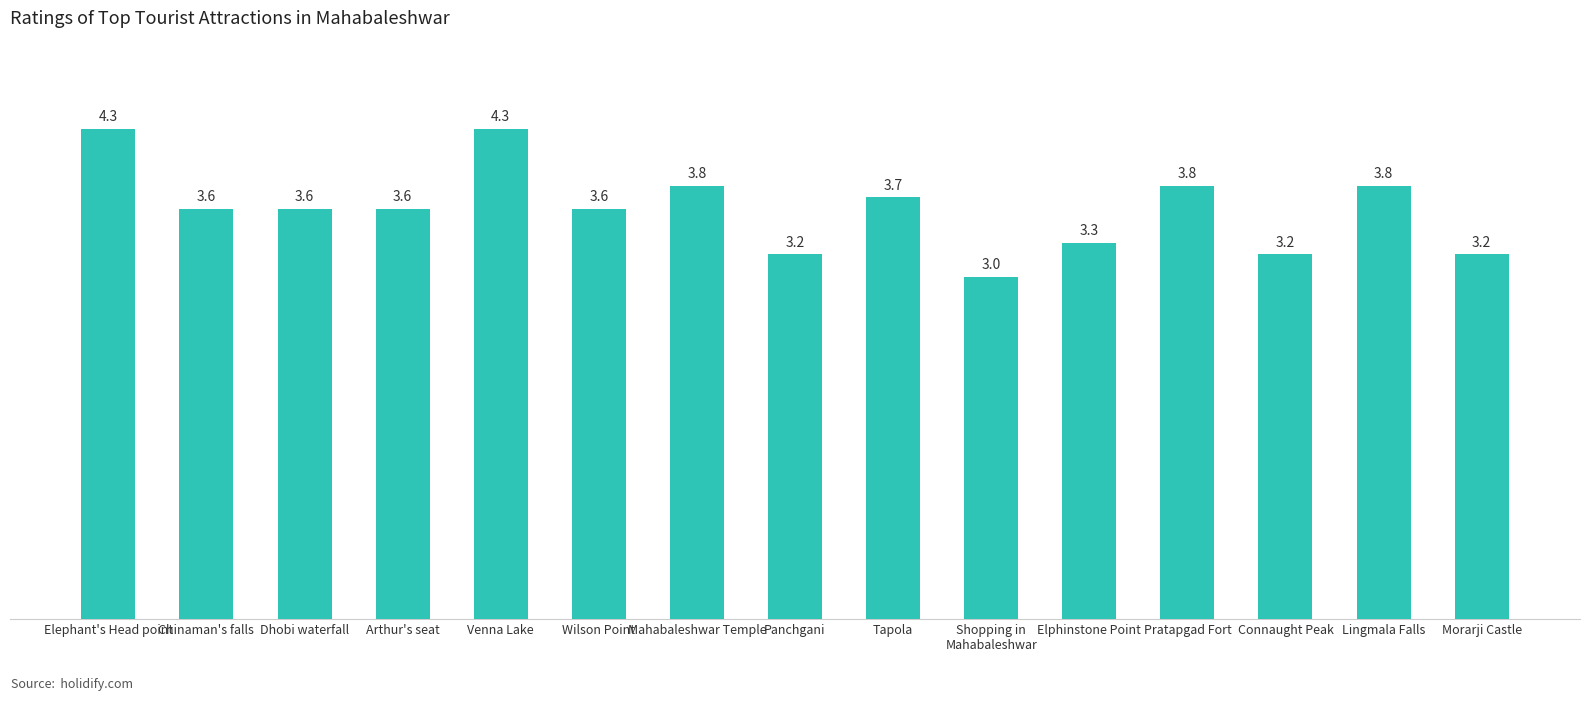

Reading left to right, transcribe all the data shown in this chart.

Elephant's Head point=4.3	Chinaman's falls=3.6	Dhobi waterfall=3.6	Arthur's seat=3.6	Venna Lake=4.3	Wilson Point=3.6	Mahabaleshwar Temple=3.8	Panchgani=3.2	Tapola=3.7	Shopping in
Mahabaleshwar=3.0	Elphinstone Point=3.3	Pratapgad Fort=3.8	Connaught Peak=3.2	Lingmala Falls=3.8	Morarji Castle=3.2